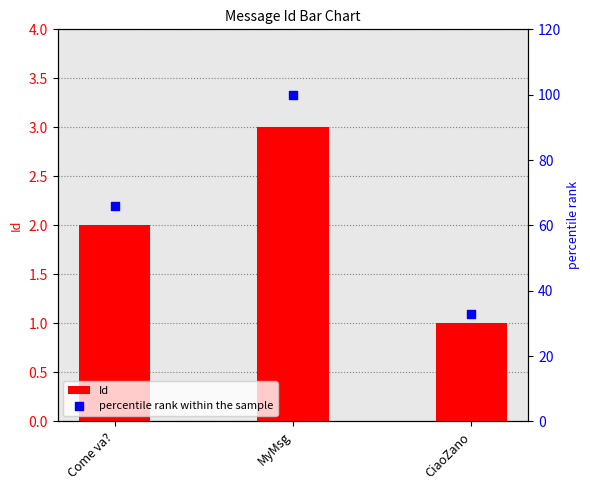

Which series has the widest spread of Y values?

percentile rank within the sample